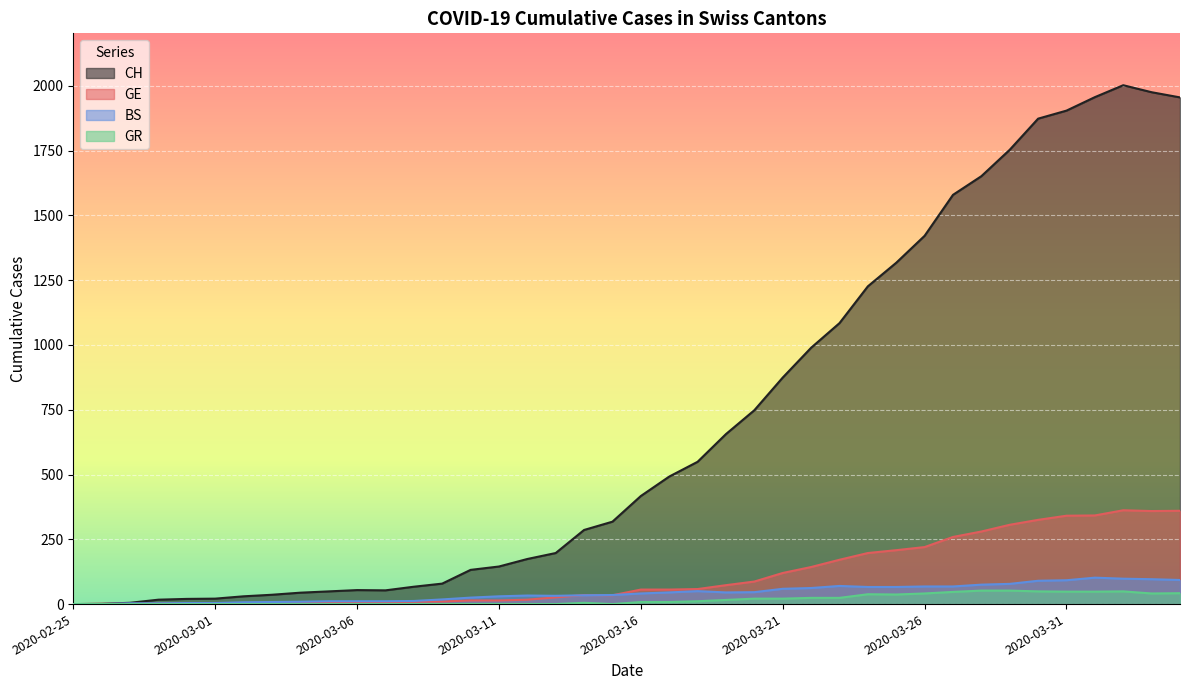

What position from the left is 2020-04-01?

37